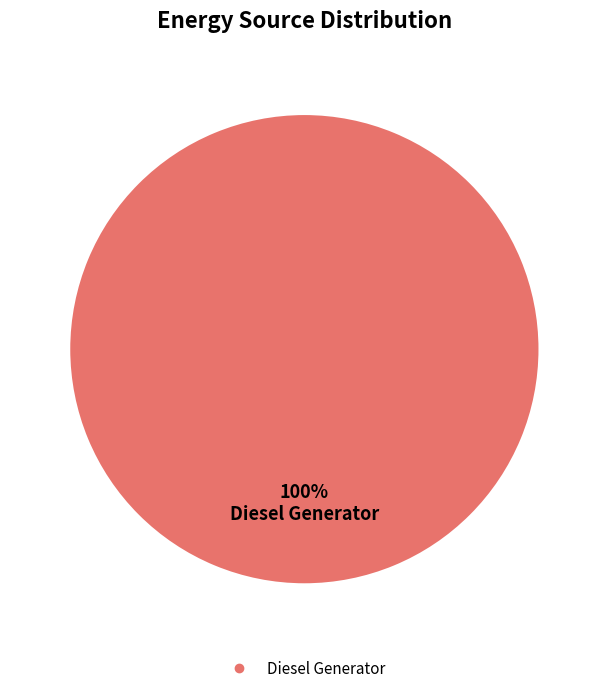

Does any single category account for the majority?

Yes